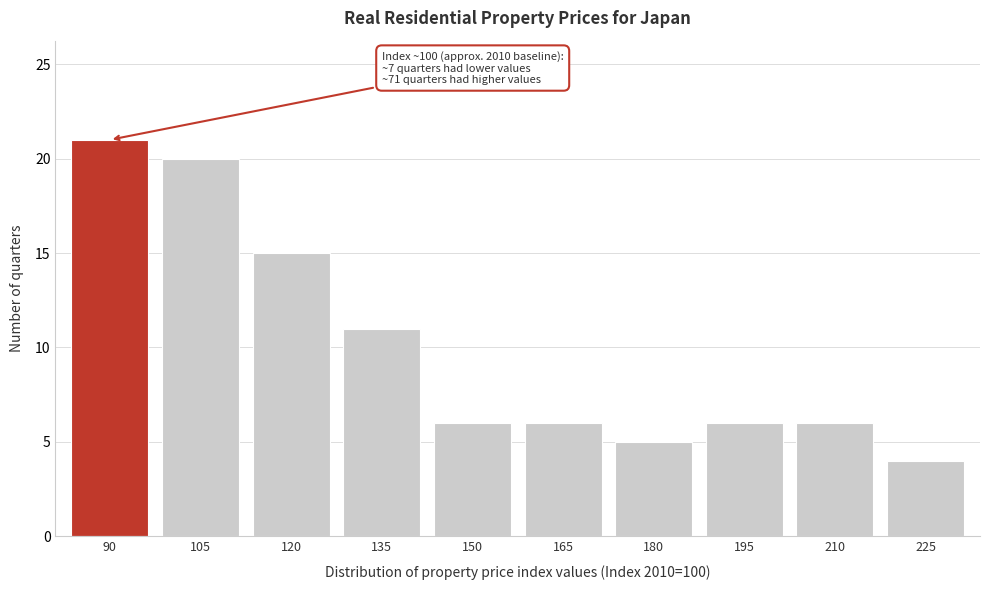

Reading left to right, transcribe all the data shown in this chart.

21	20	15	11	6	6	5	6	6	4